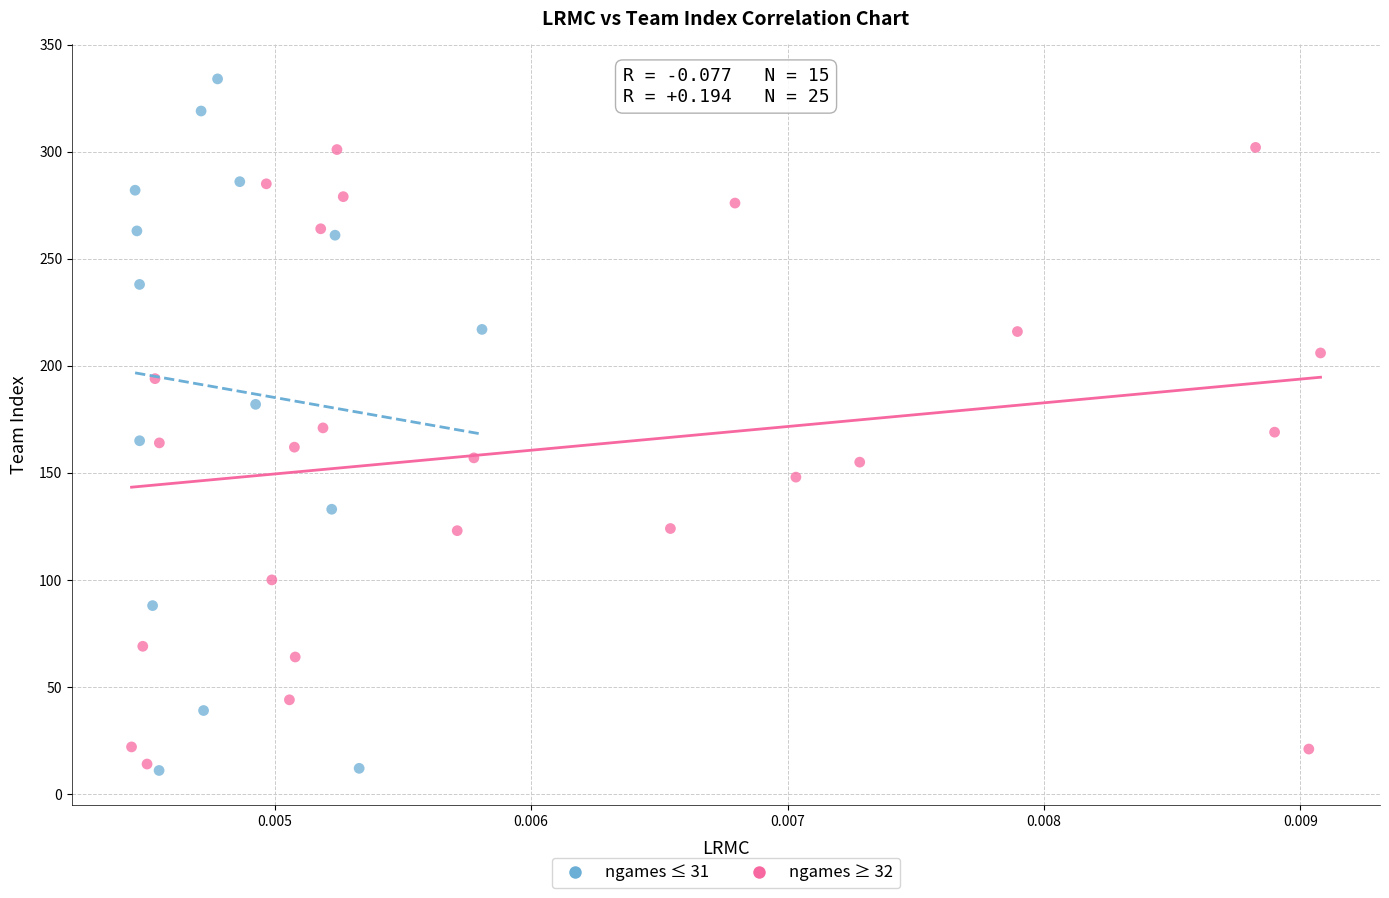

Which series reaches the maximum Y coordinate?

ngames ≤ 31